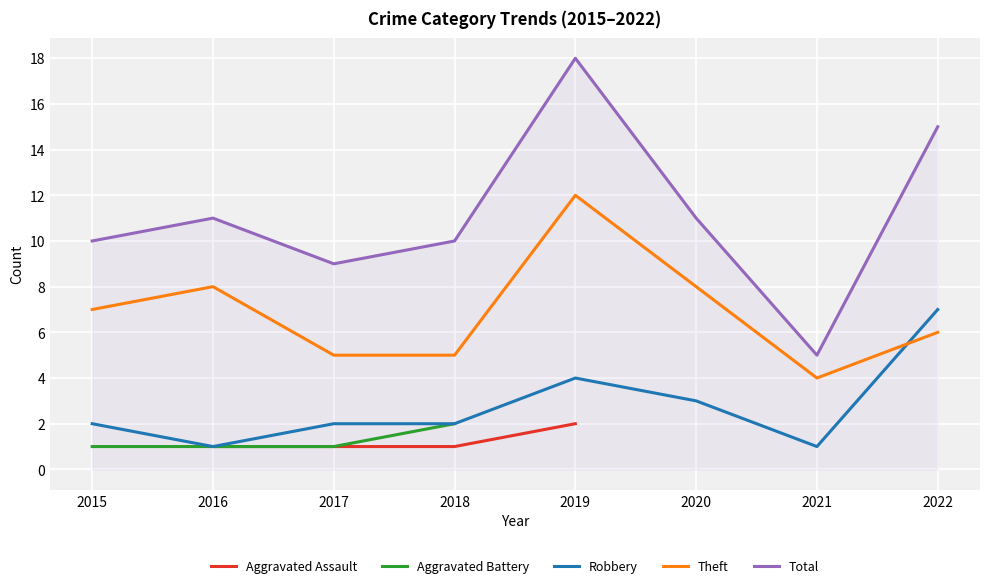

List the series in order of their peak value, highest first.

Total, Theft, Robbery, Aggravated Assault, Aggravated Battery